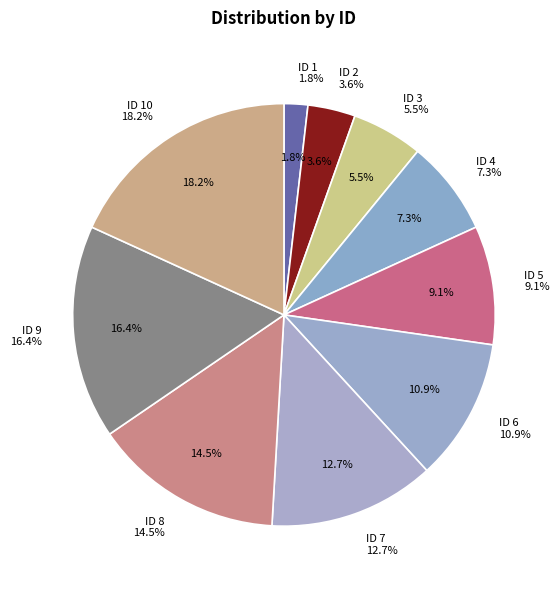

The 4 slice represents 7% of the pie. True or false?

True